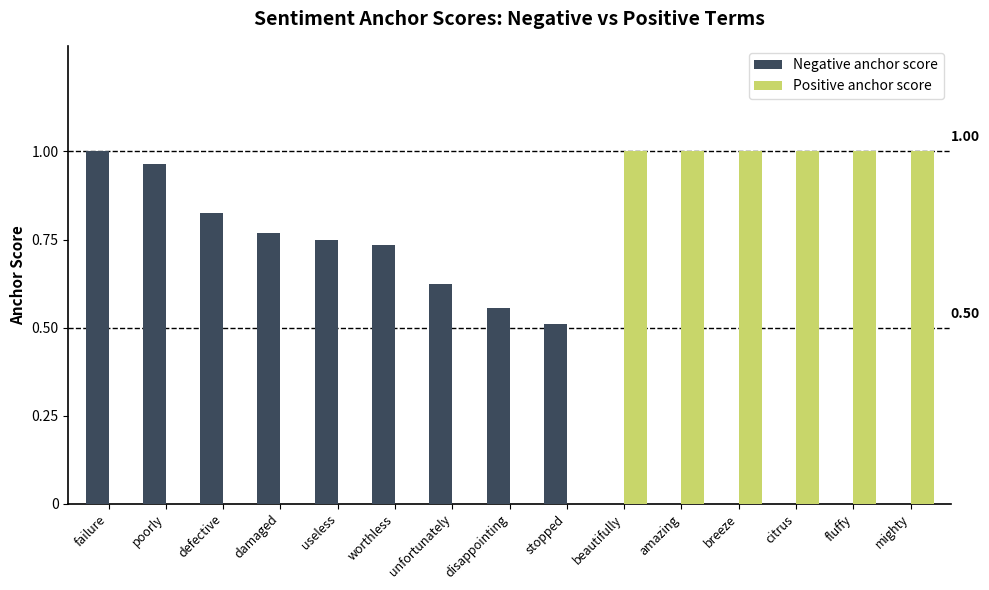

Which series changed the most between defective and amazing?

Positive anchor score